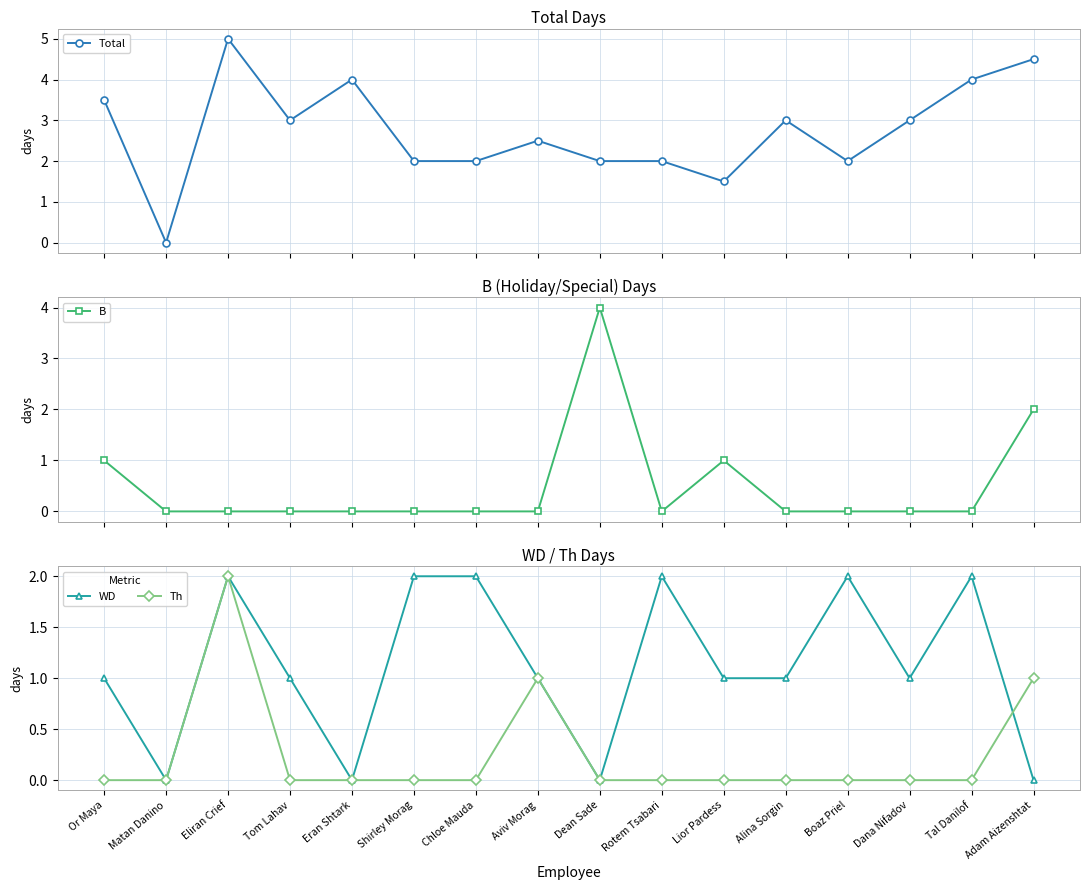

Reading left to right, extract all data points from this chart.

Total: 3.5	0.0	5.0	3.0	4.0	2.0	2.0	2.5	2.0	2.0	1.5	3.0	2.0	3.0	4.0	4.5
B: 1.0	0.0	0.0	0.0	0.0	0.0	0.0	0.0	4.0	0.0	1.0	0.0	0.0	0.0	0.0	2.0
WD: 1.0	0.0	2.0	1.0	0.0	2.0	2.0	1.0	0.0	2.0	1.0	1.0	2.0	1.0	2.0	0.0
Th: 0.0	0.0	2.0	0.0	0.0	0.0	0.0	1.0	0.0	0.0	0.0	0.0	0.0	0.0	0.0	1.0